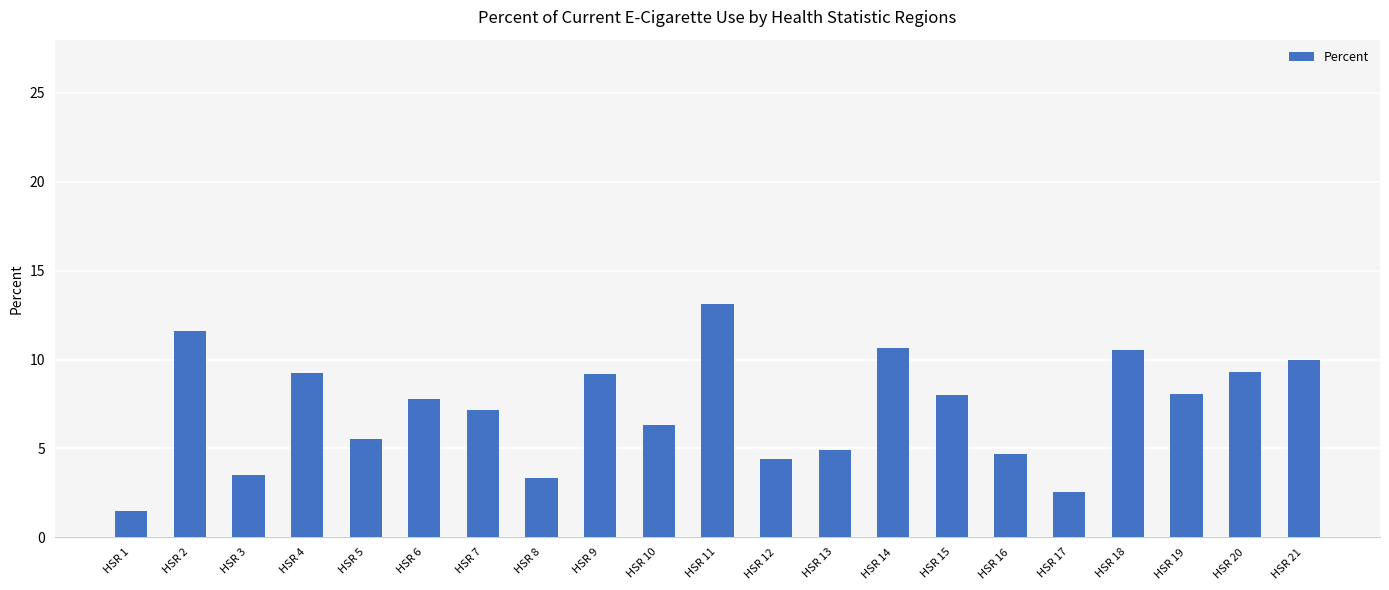

True or false: the data shows 17.5 at HSR 11.

False